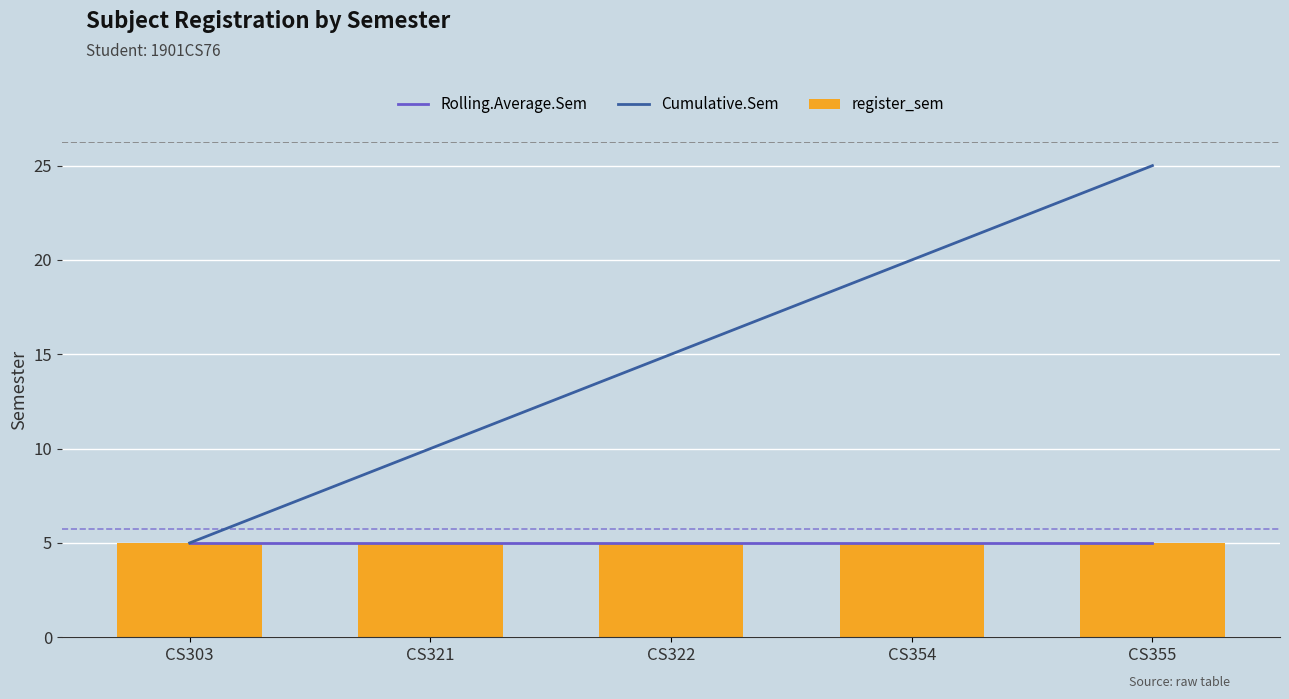

What is the difference between the Cumulative.Sem values at CS321 and CS303?

5